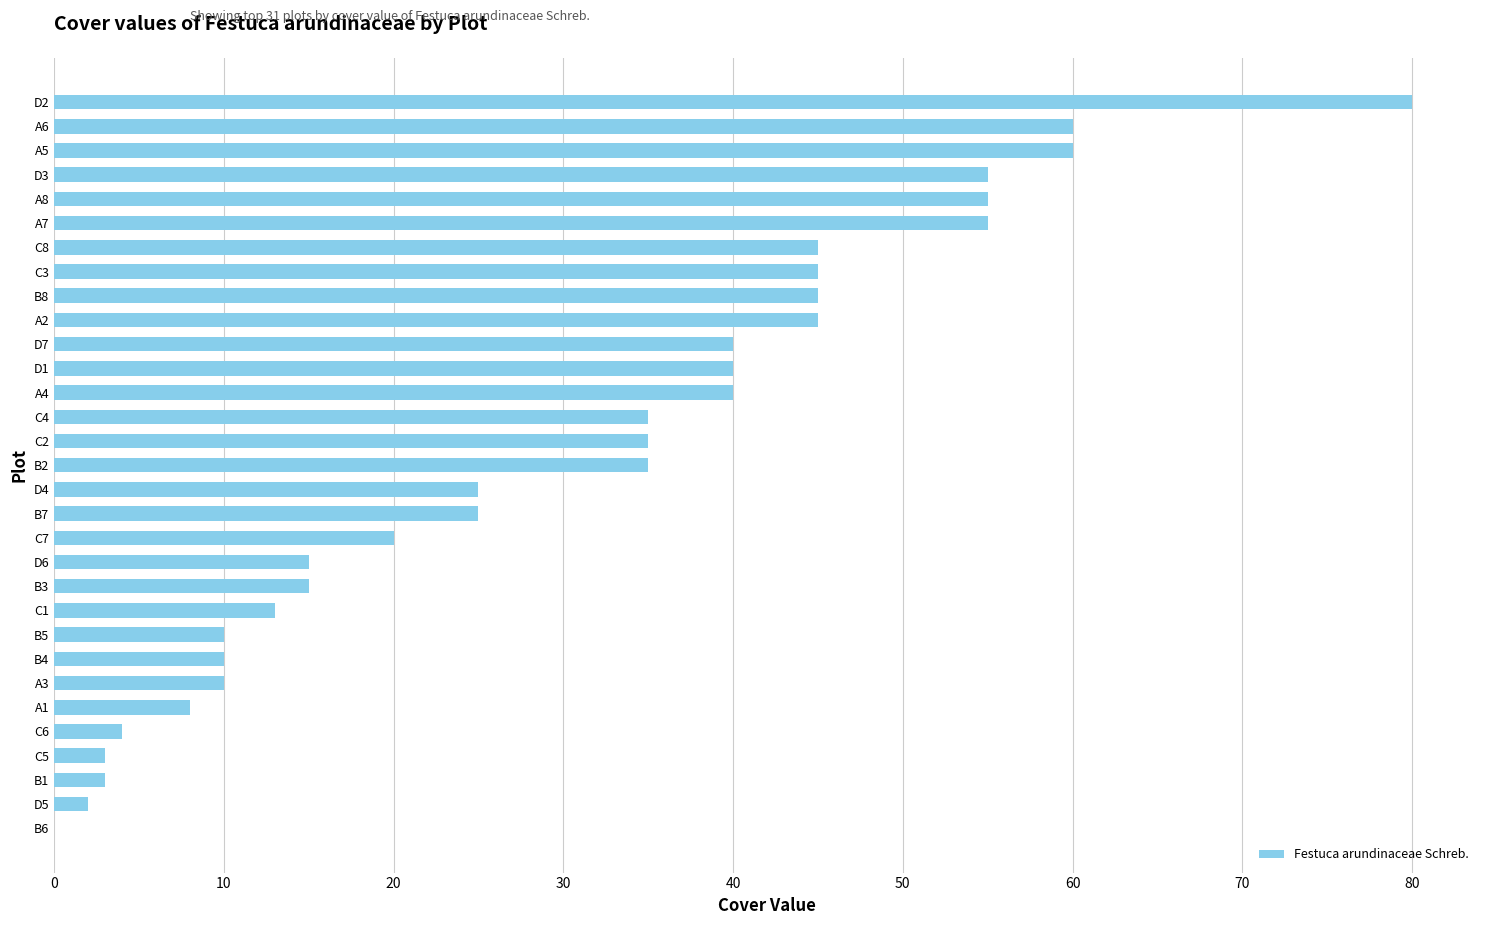

What is the maximum value shown in the chart?

80